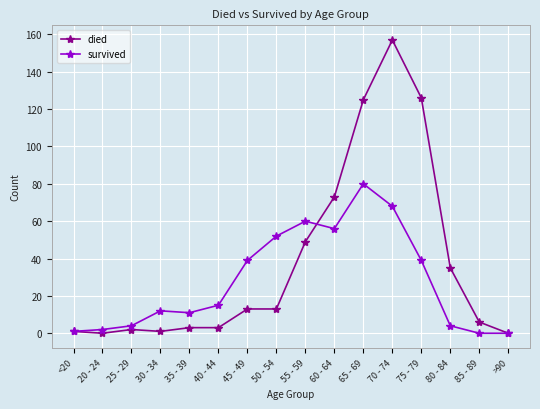

What is the label of the 5th point from the right?

70 - 74